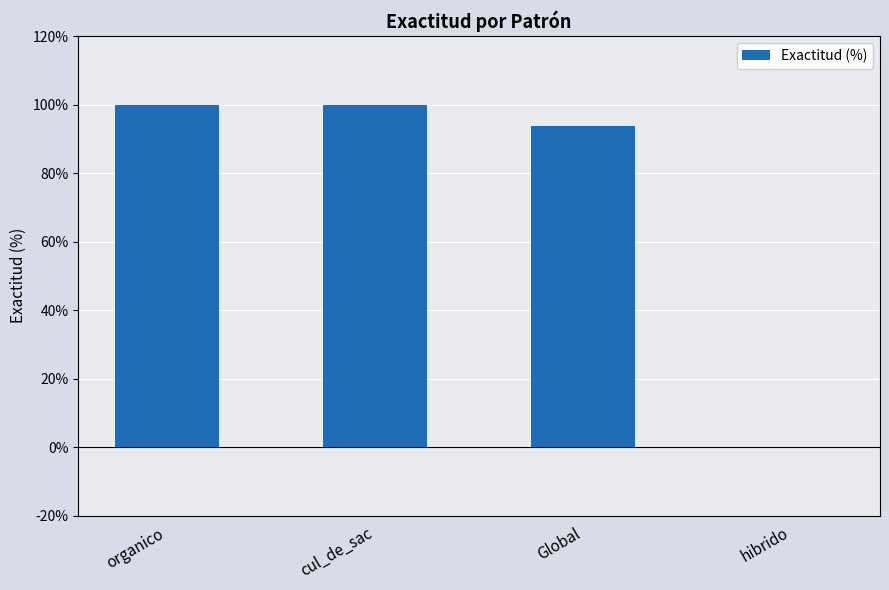

What is the sum of the values at hibrido and Global?

93.8